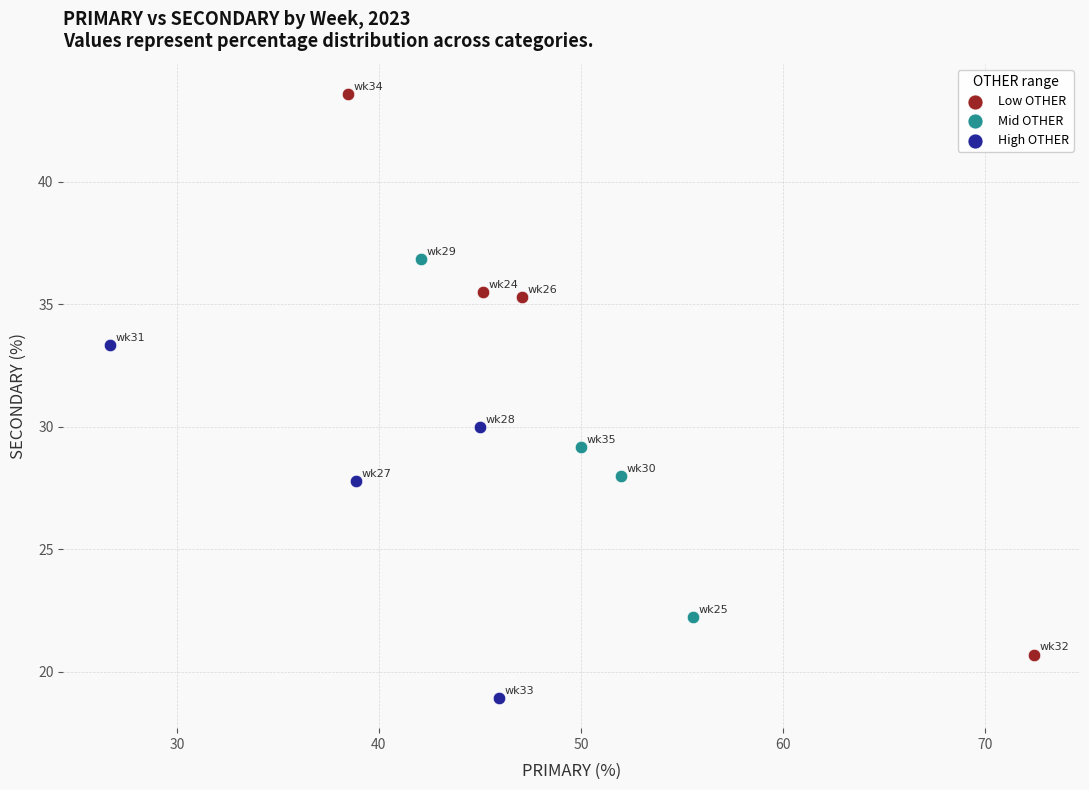

Which series contains the highest Y value?

Low OTHER